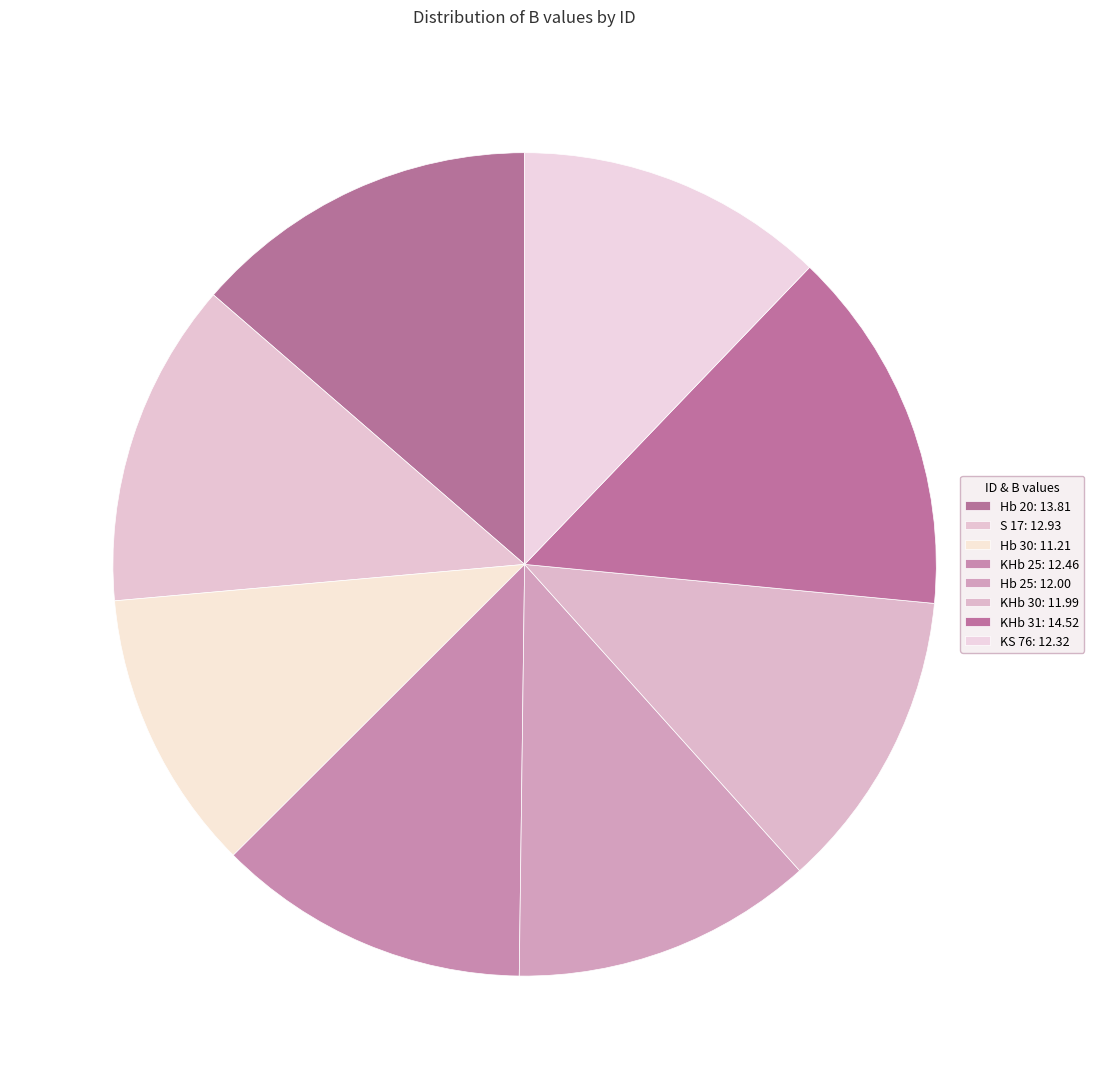

Does any single category account for the majority?

No